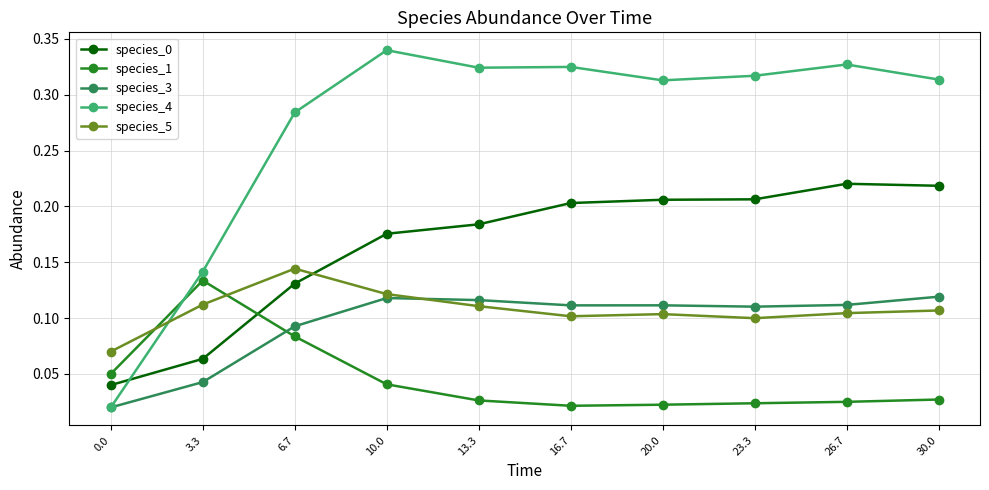

Which series has the widest spread of values?

species_4